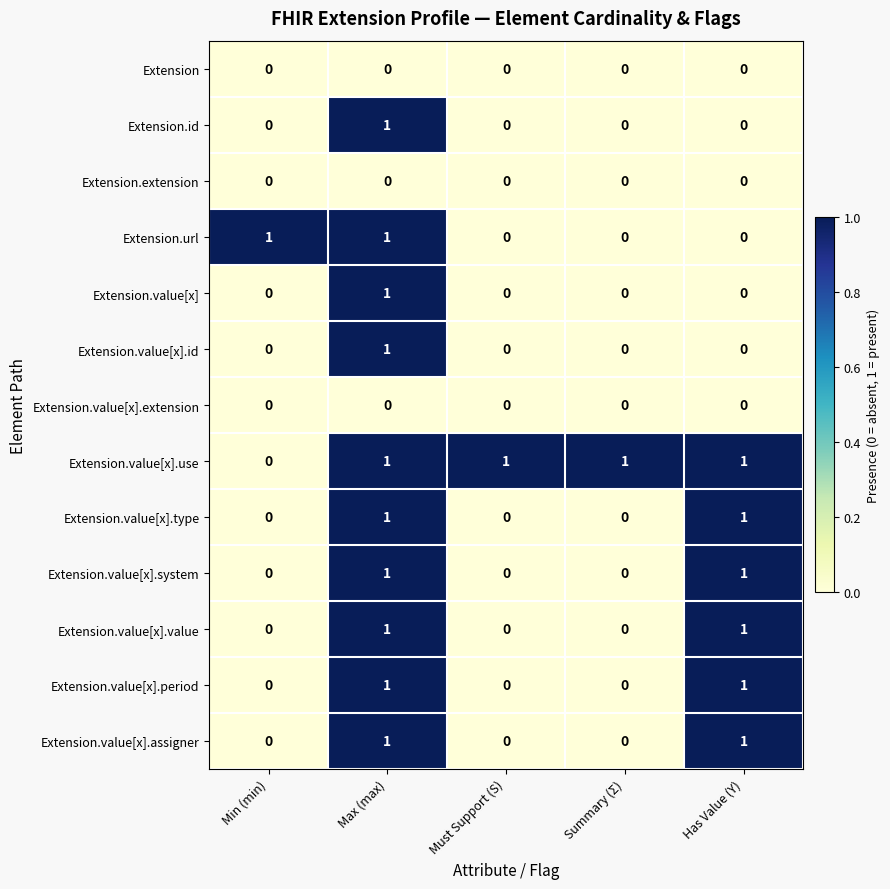

How many positive values does the Extension.value[x].type series have?

2